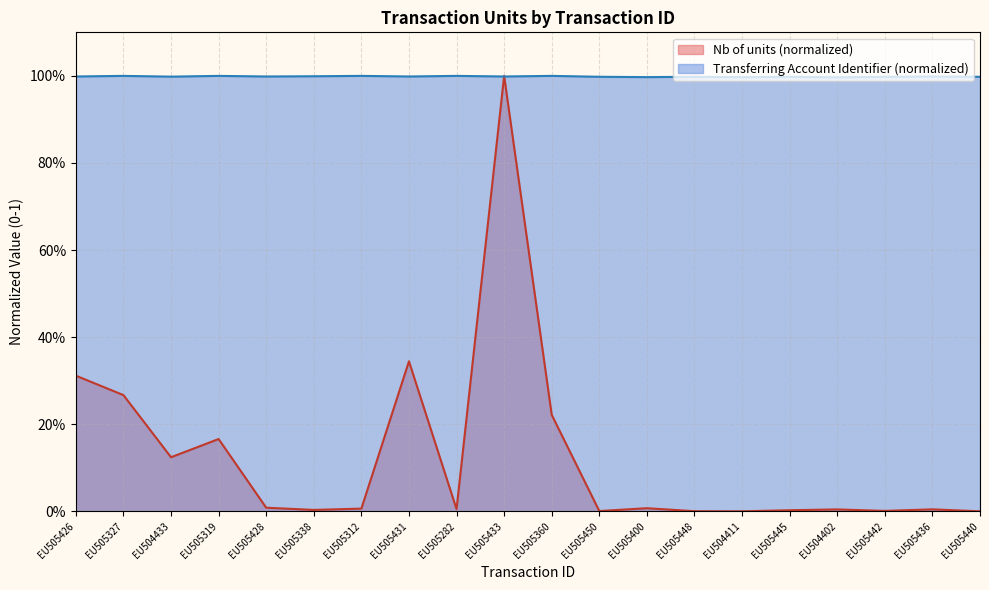

What are all the series names shown in the legend?

Nb of units (normalized), Transferring Account Identifier (normalized)